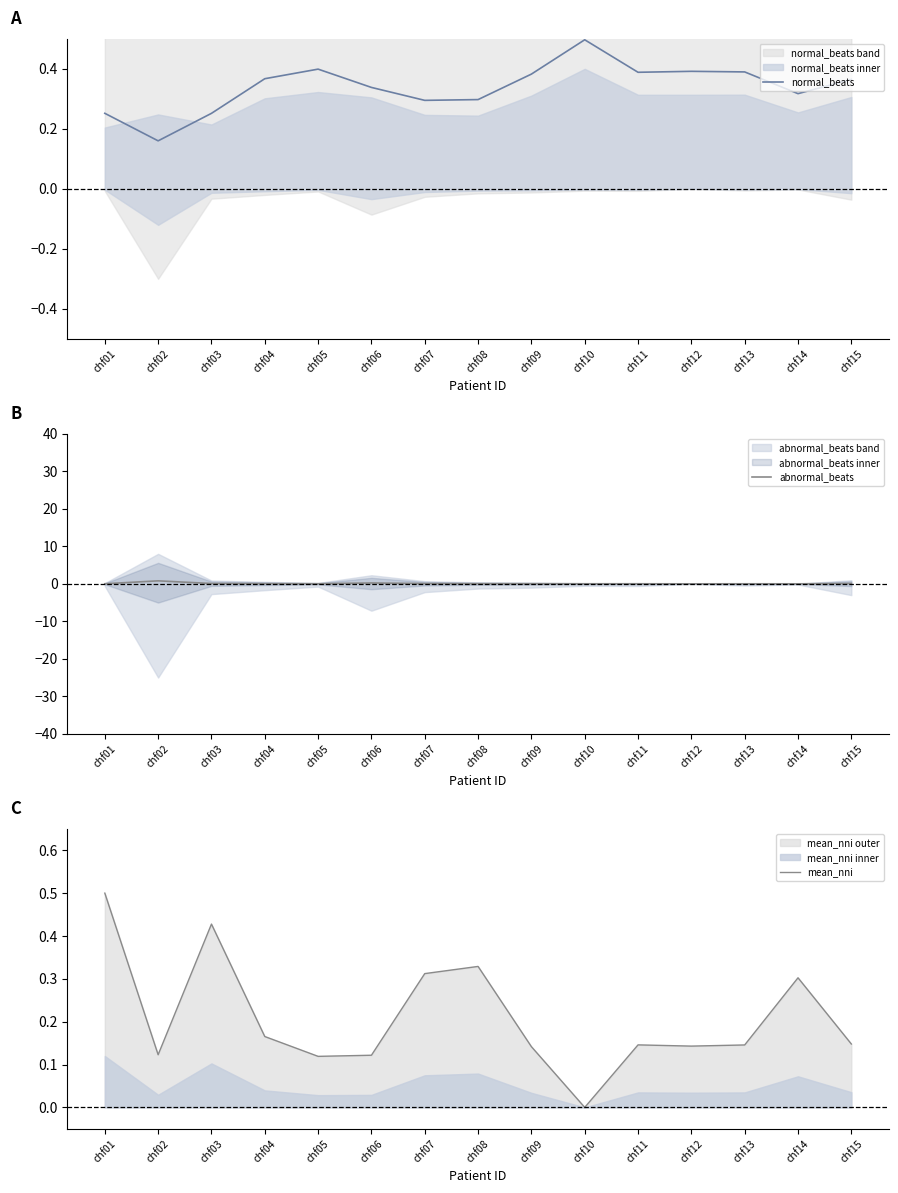

Which series has the largest total across all categories?

normal_beats